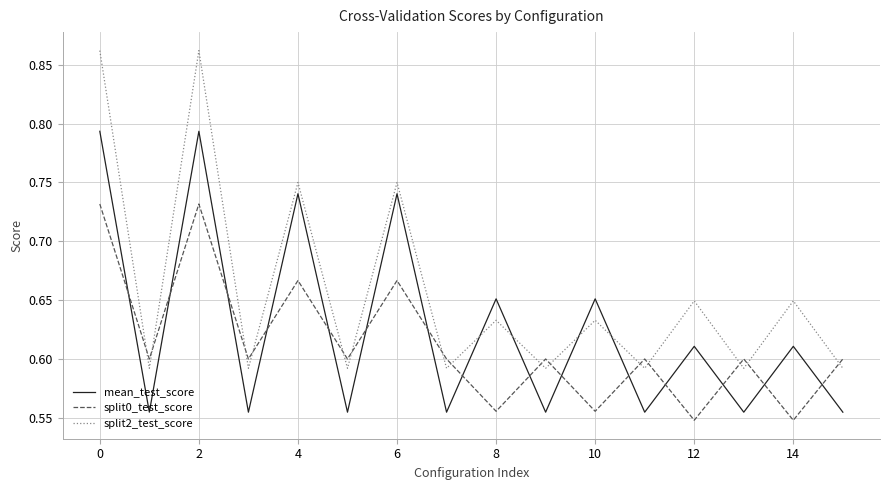

List the series in order of their overall mean, lowest first.

split0_test_score, mean_test_score, split2_test_score